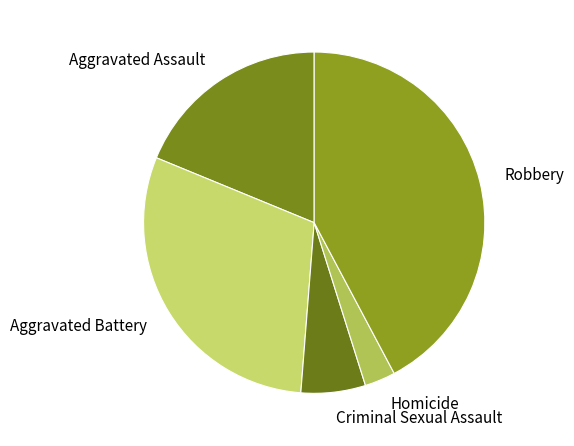

Which category has the biggest portion of the pie?

Robbery